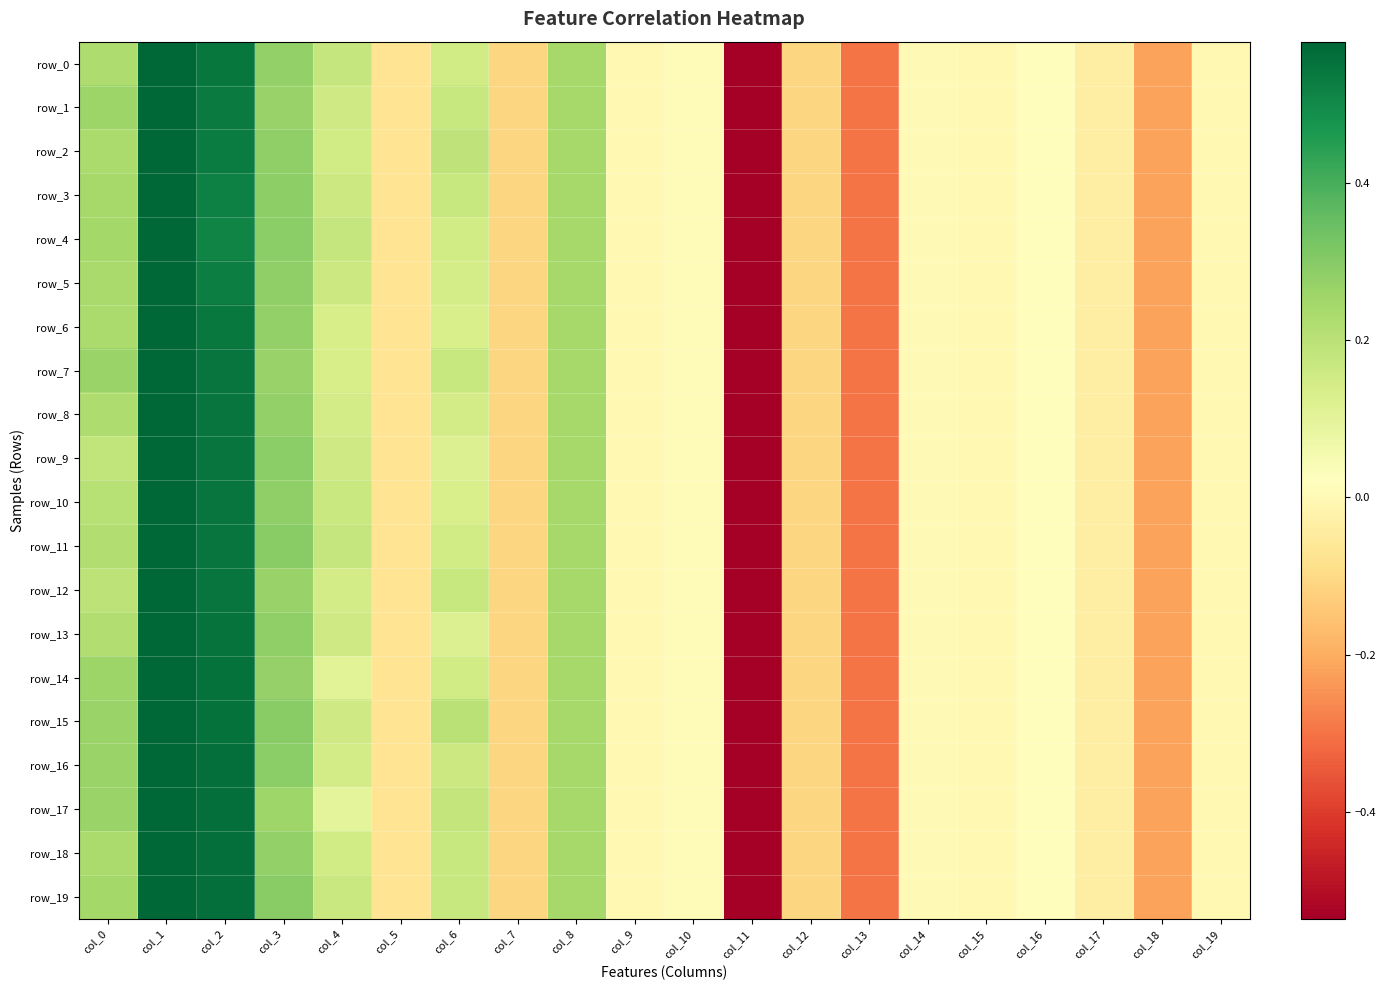

What is the highest value of the row_8 series?

1.0